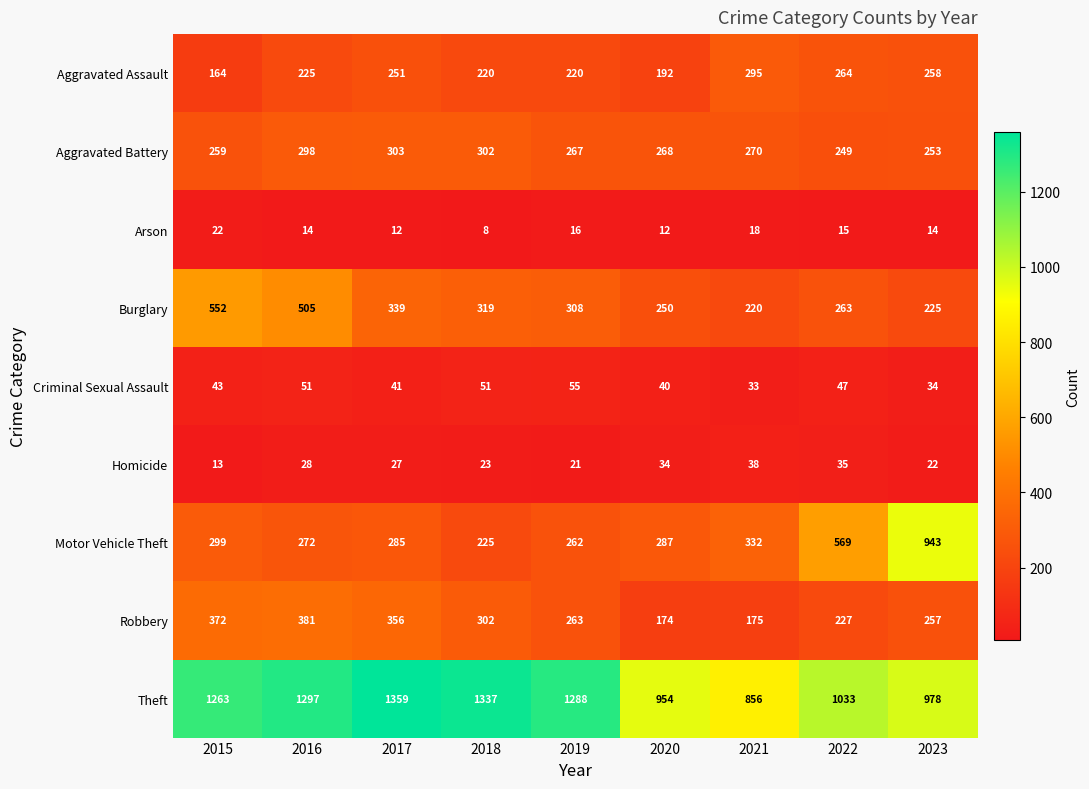

At which category does the chart reach its peak across all series?

2017